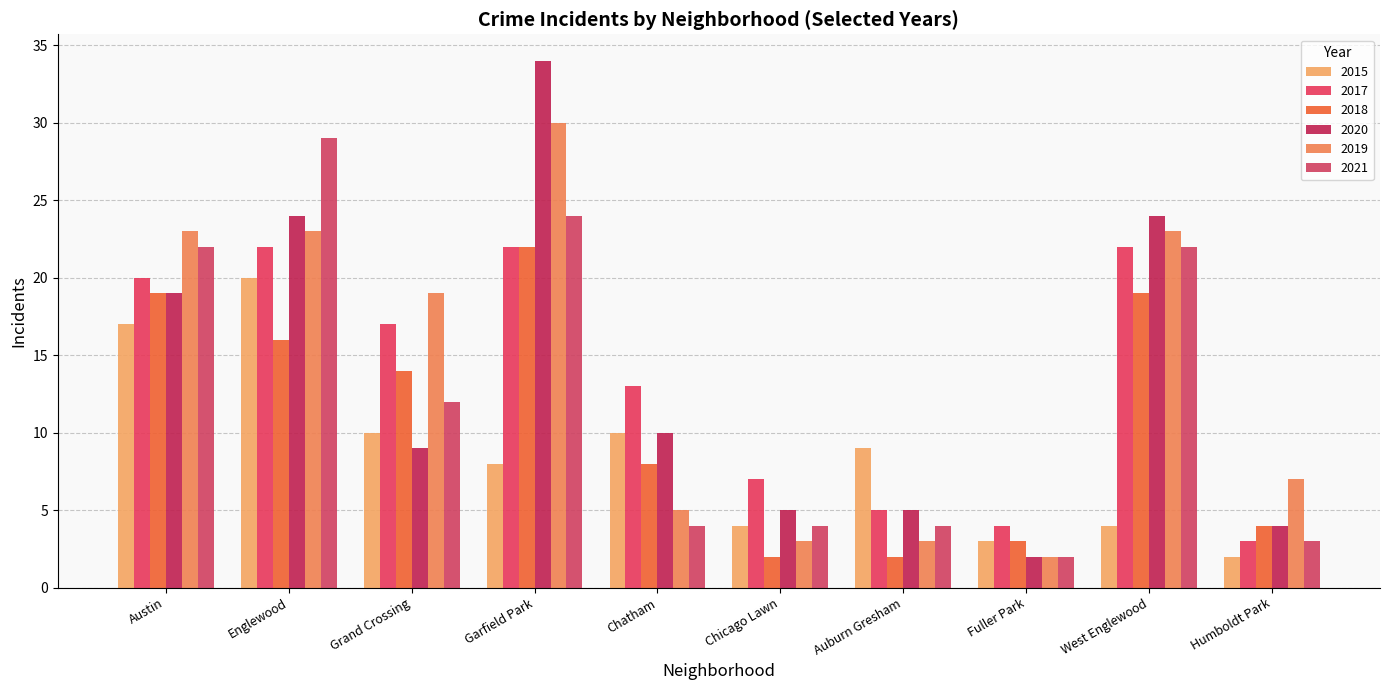

What is the sum of all 2015 values?

87